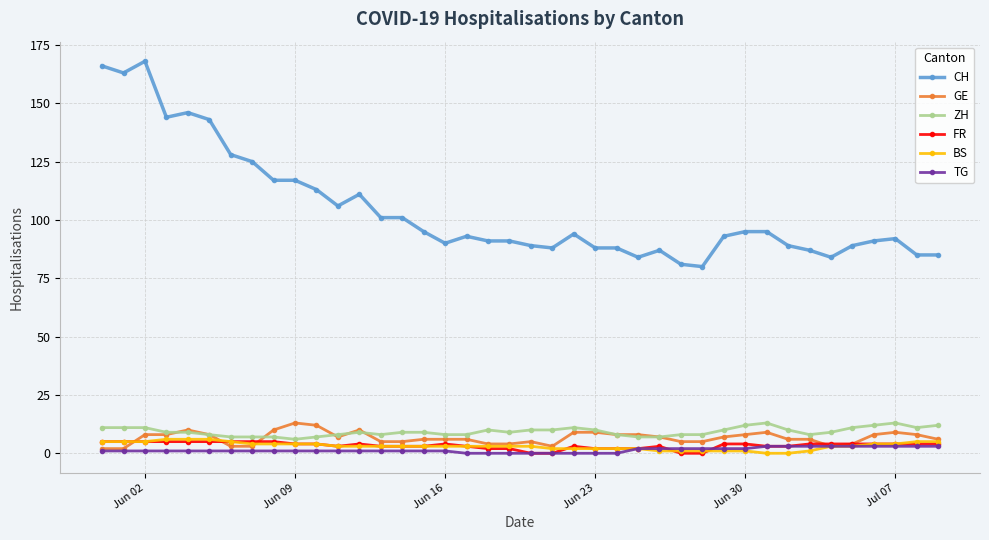

True or false: BS and ZH intersect in this chart.

False